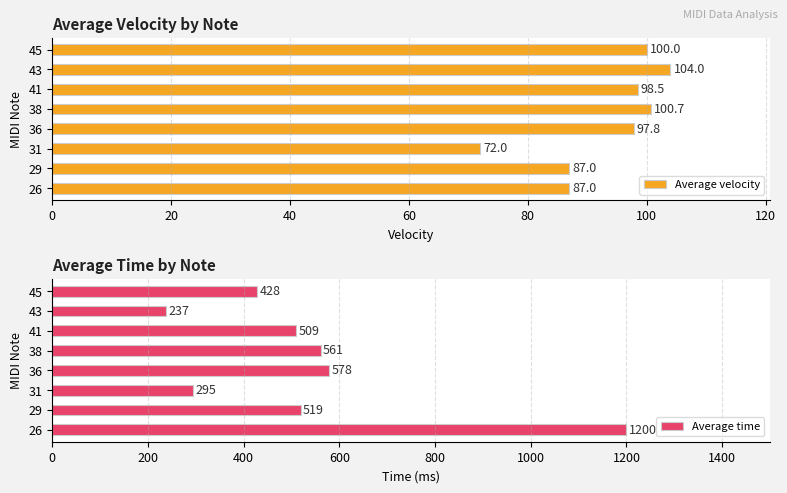

The value of Average time at 45 is 603. True or false?

False